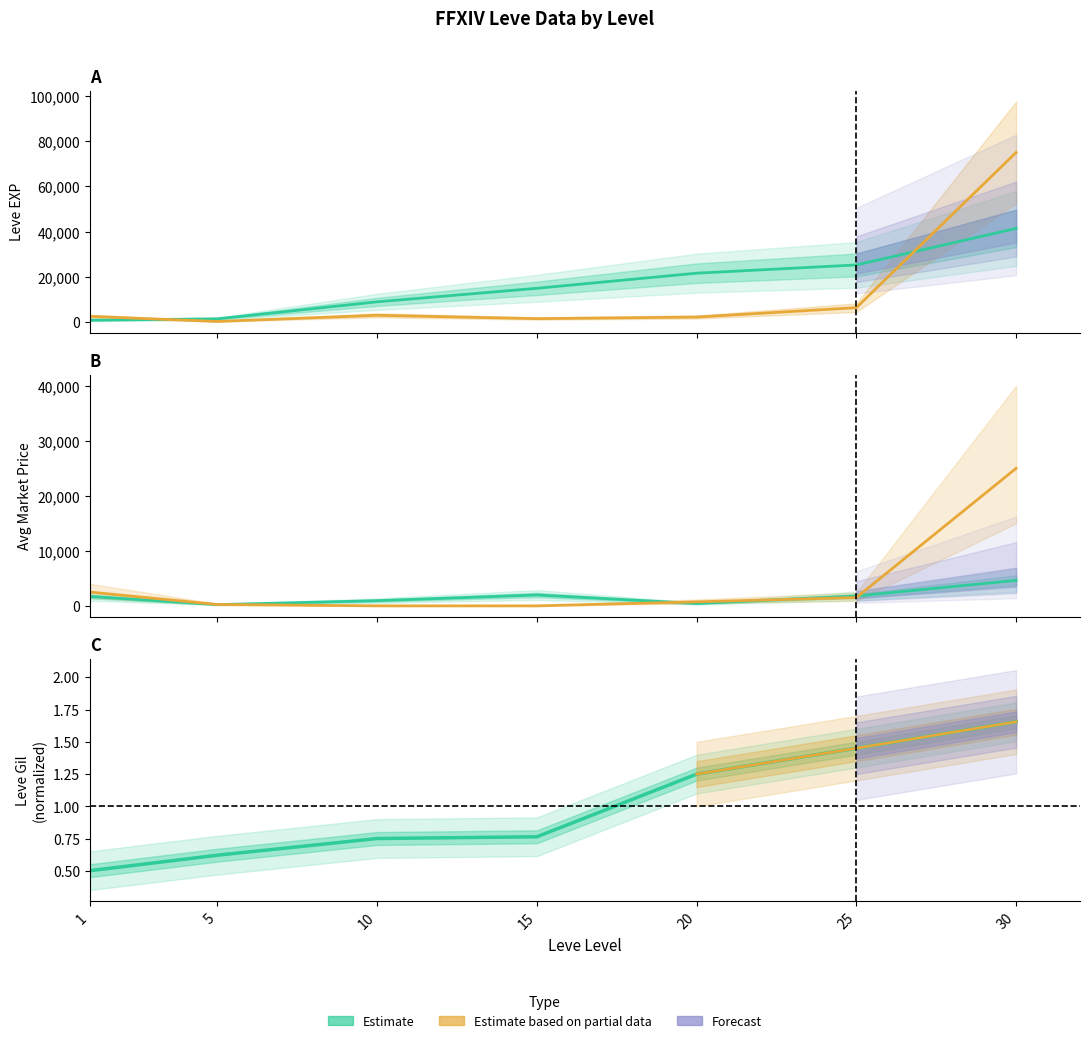

At which label is Leve Gil closest to 1?

15